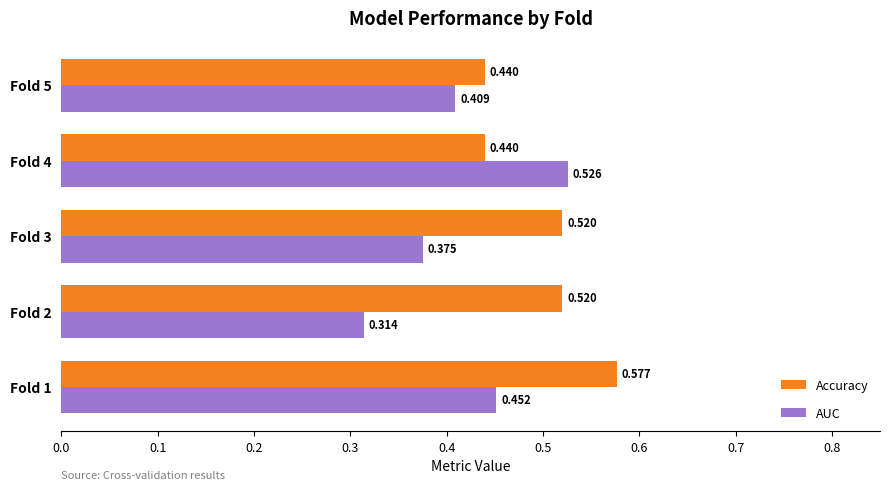

Rank the series by their maximum value, from highest to lowest.

Accuracy, AUC